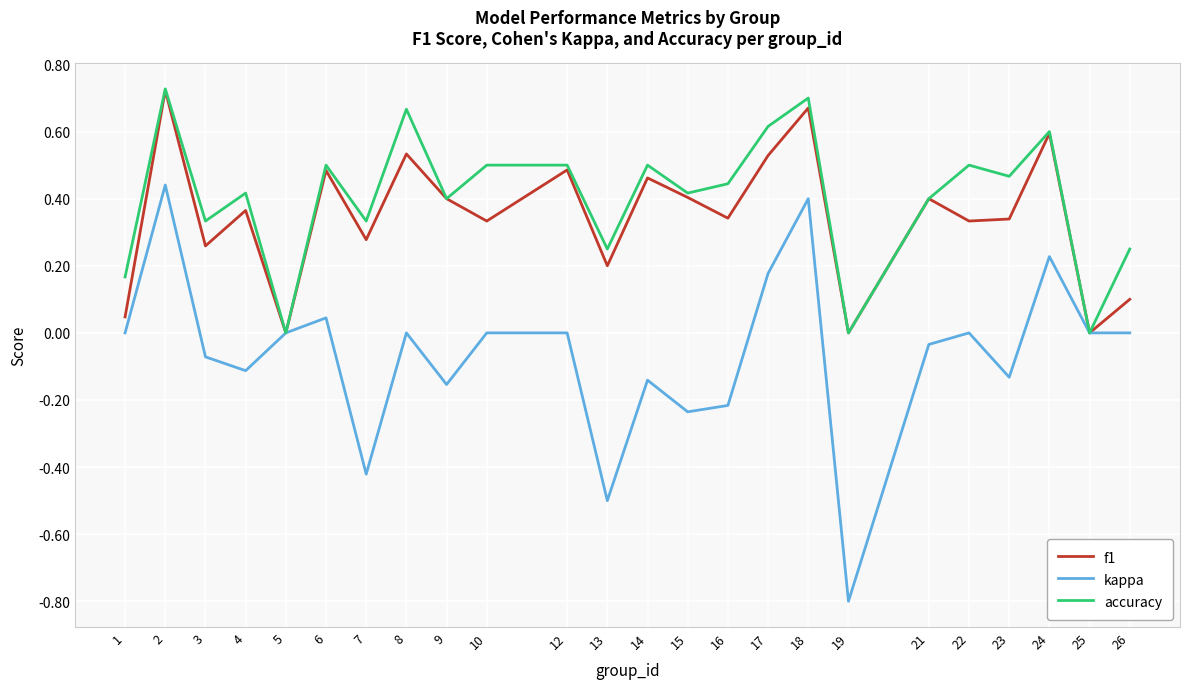

What is the difference between the second highest and minimum values in the kappa series?

1.2